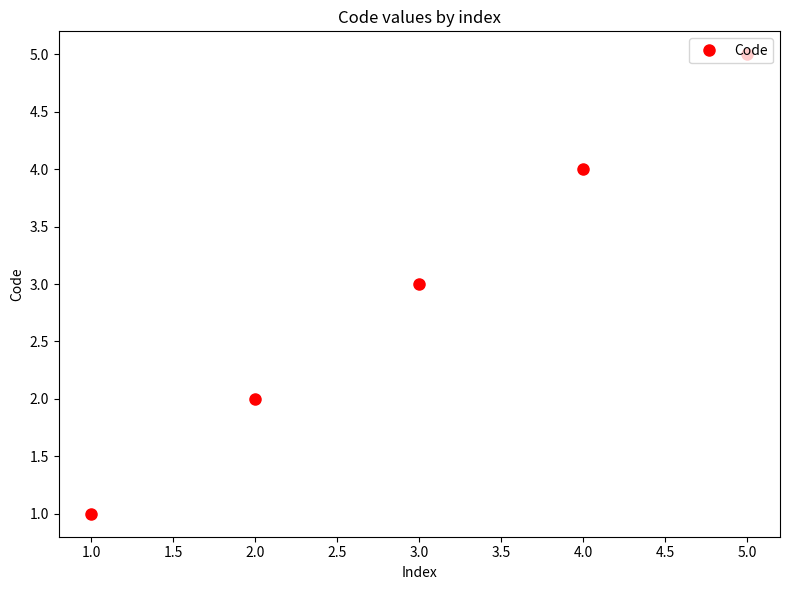

How many data points does each series have?

5